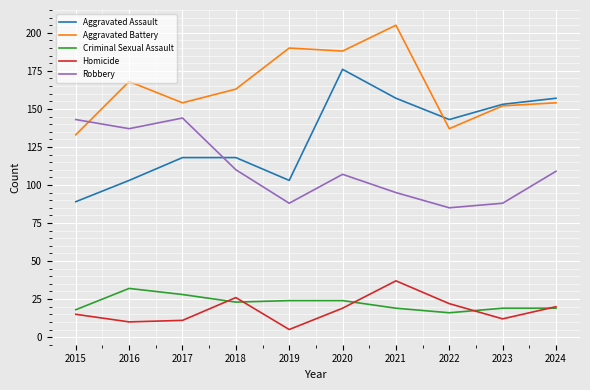

What is the minimum value shown in the chart?

5